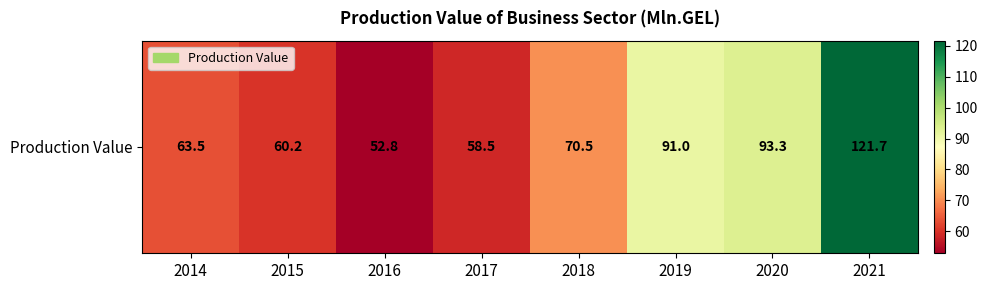

What is the difference between the maximum and minimum values?

68.9